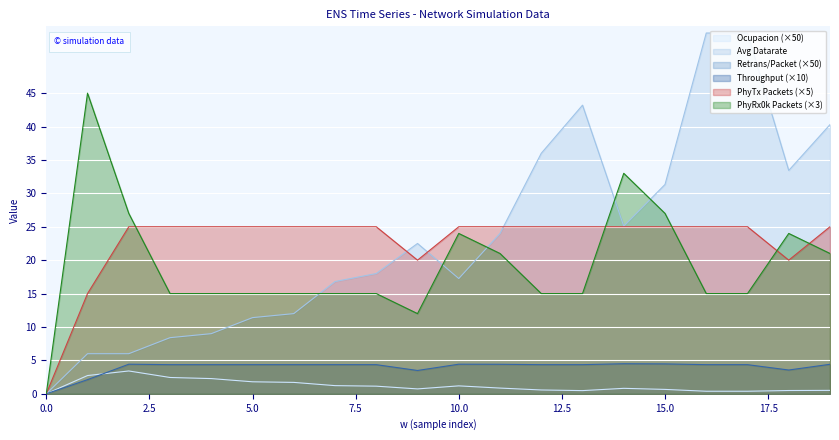

At how many categories does at least one series exceed 29?

9